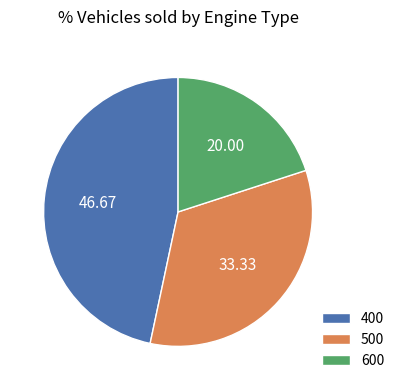

Which has a higher value, 600 or 400?

400